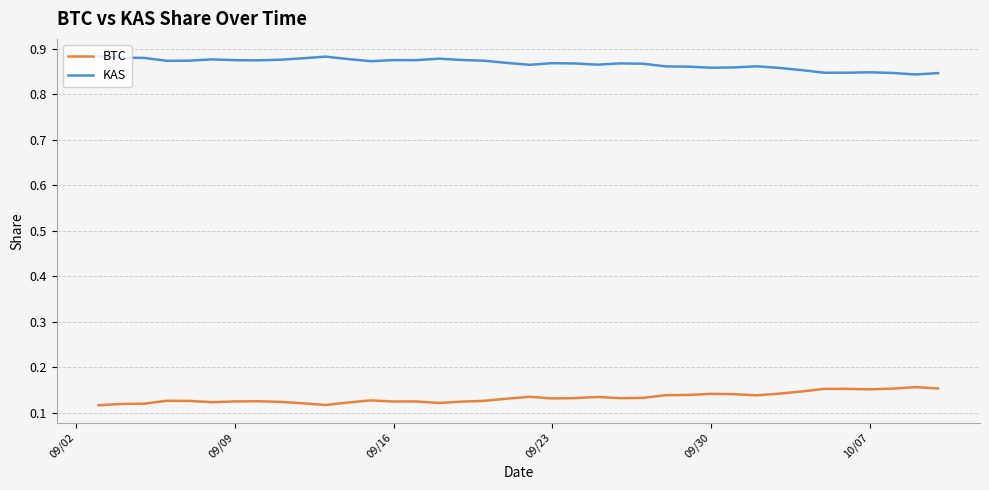

List the series in order of their overall mean, lowest first.

BTC, KAS